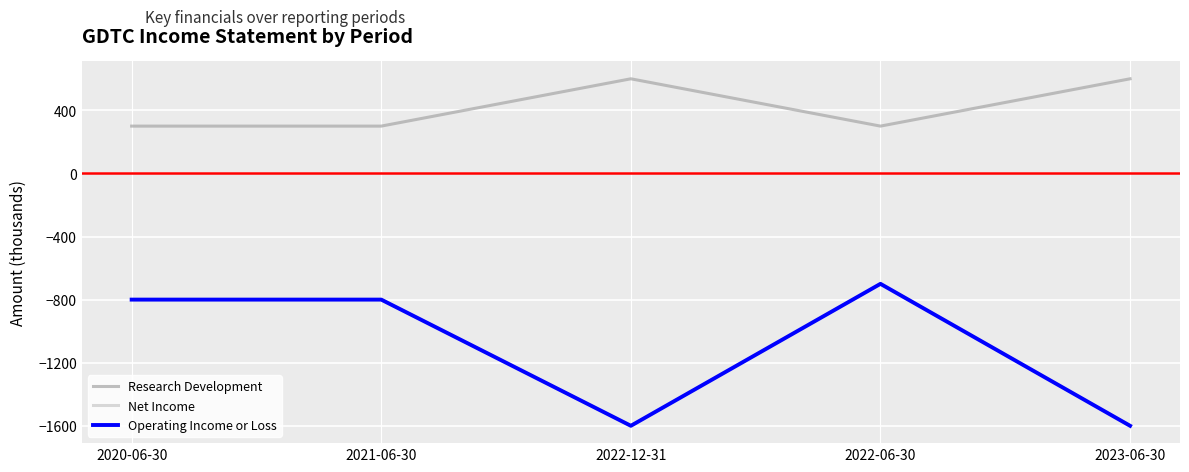

Rank the series at 2022-12-31 from lowest to highest value.

Net Income, Operating Income or Loss, Research Development